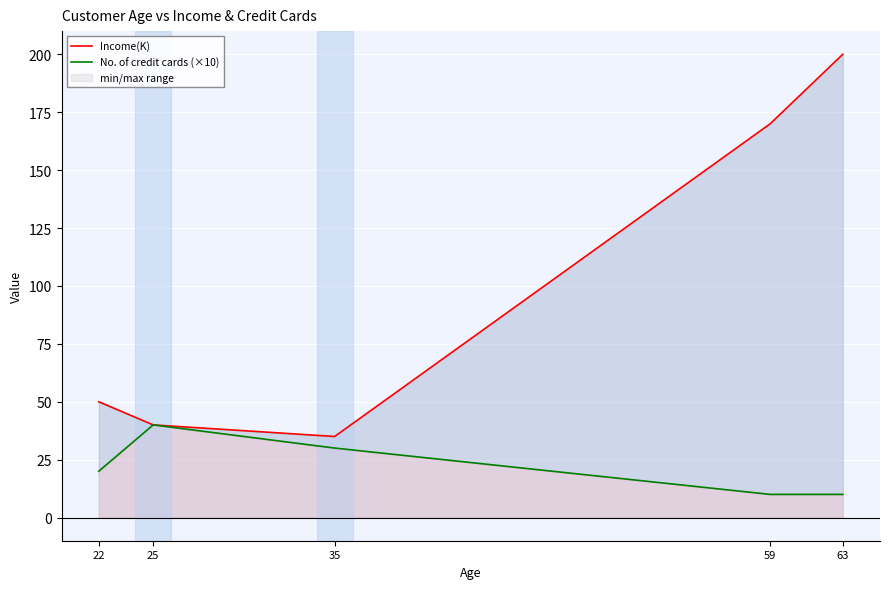

At which category does the chart reach its peak across all series?

63